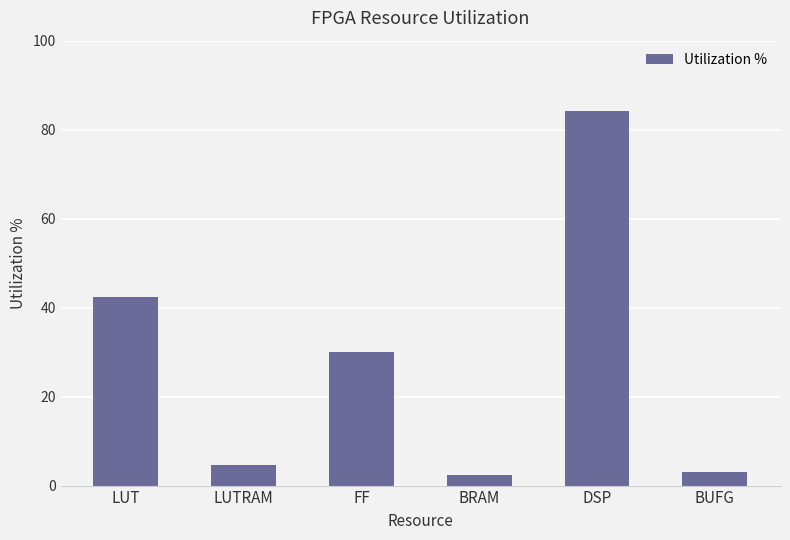

Which has a higher value, LUT or DSP?

DSP